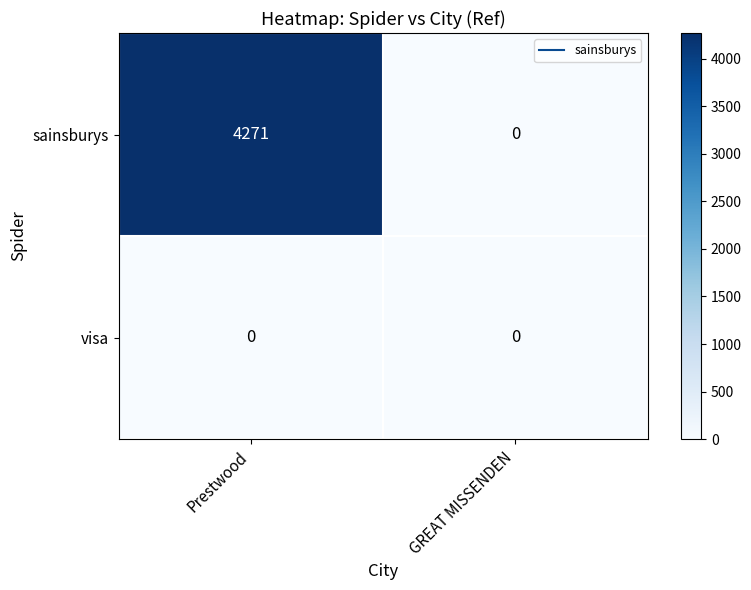

At how many categories does at least one series exceed 935?

1